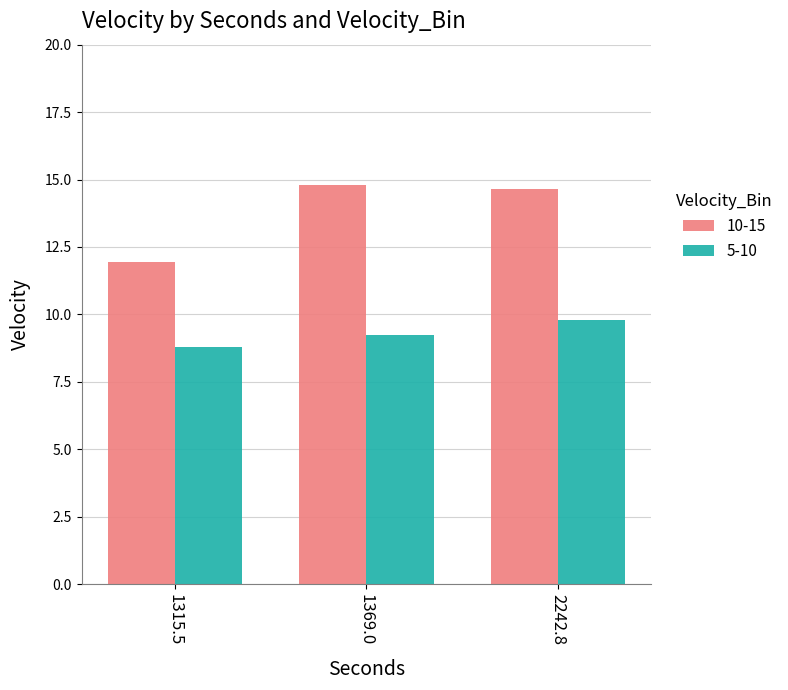

Rank the series by their maximum value, from highest to lowest.

10-15, 5-10